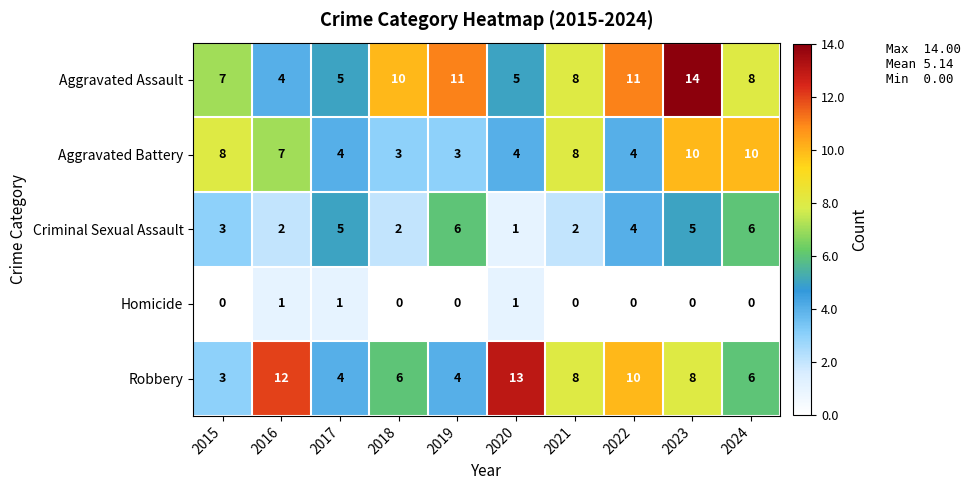

What is the sum of all Criminal Sexual Assault values?

36